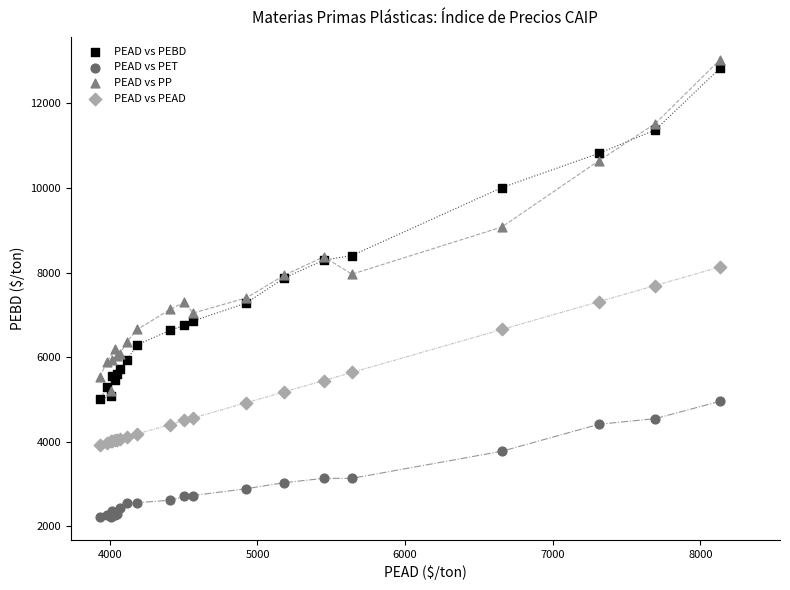

In the PEAD vs PET series, what Y value is closest to 3590?

3777.4